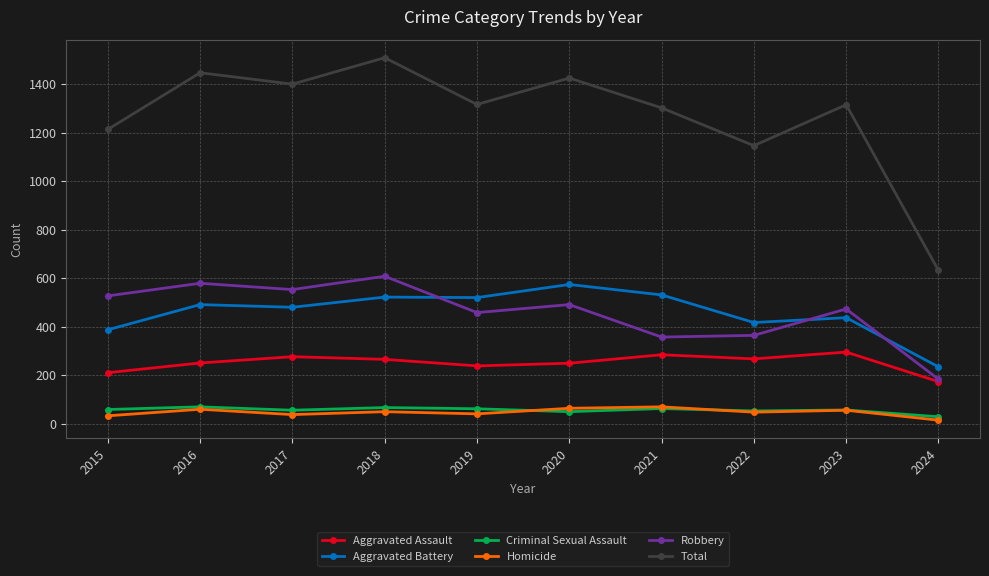

In Criminal Sexual Assault, how many points are higher than both neighbors (excluding endpoints)?

4